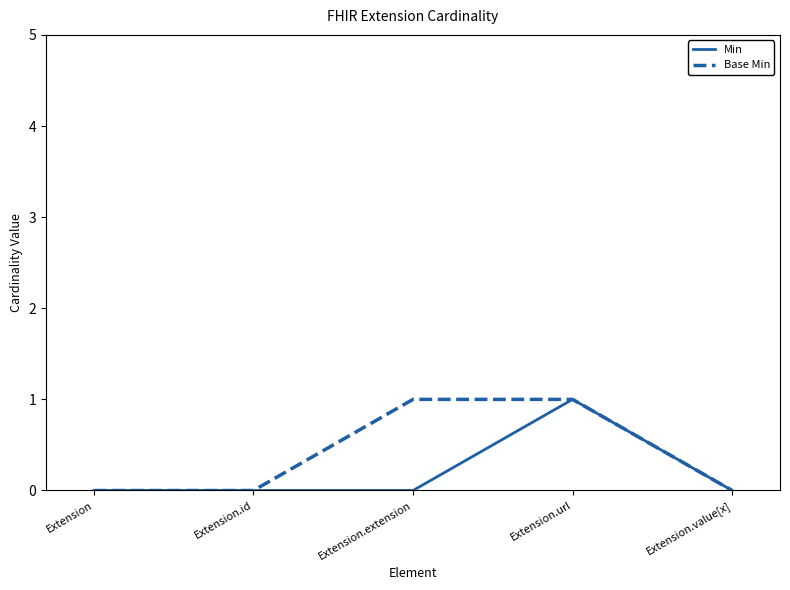

Rank the series by their average value, from highest to lowest.

Base Min, Min